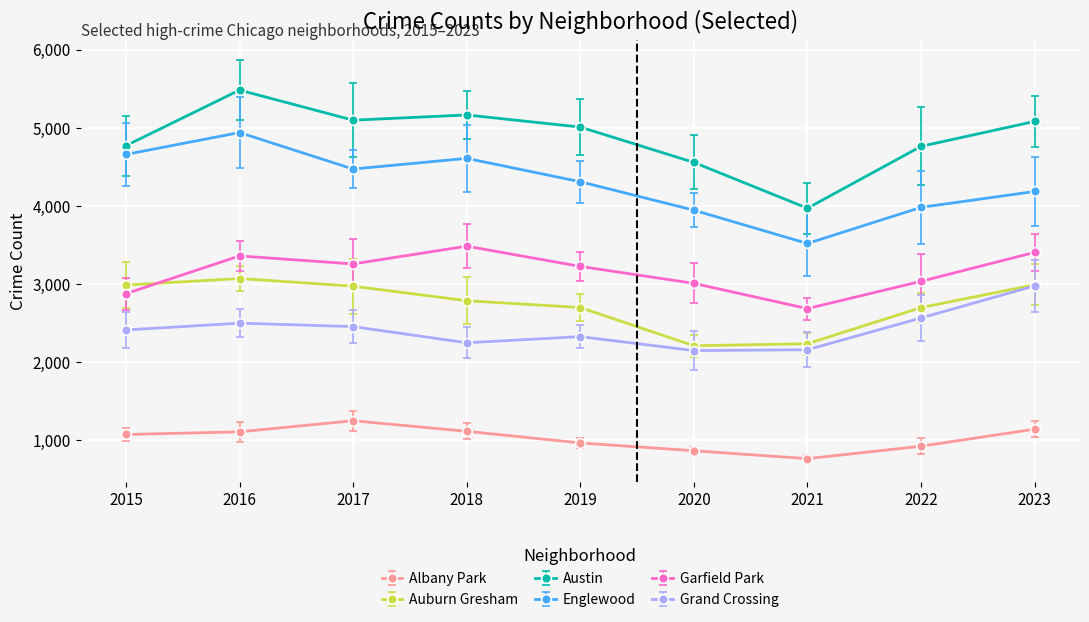

Which series changed the most between 2015 and 2017?

Garfield Park